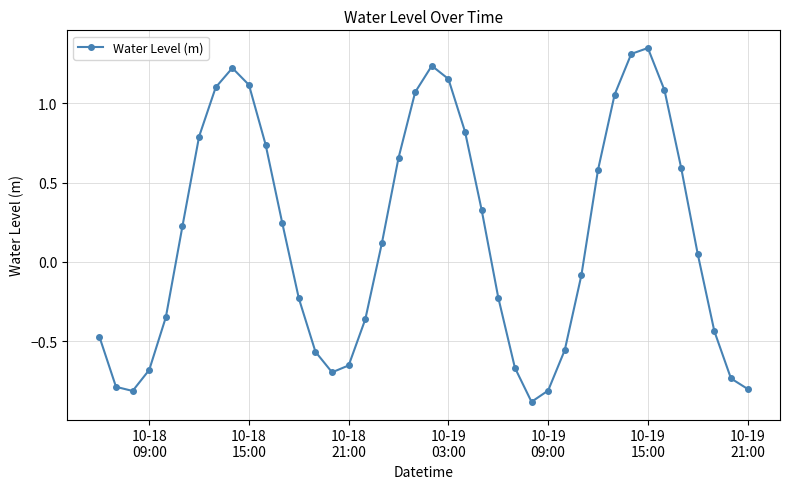

Count the number of data series in this chart.

1